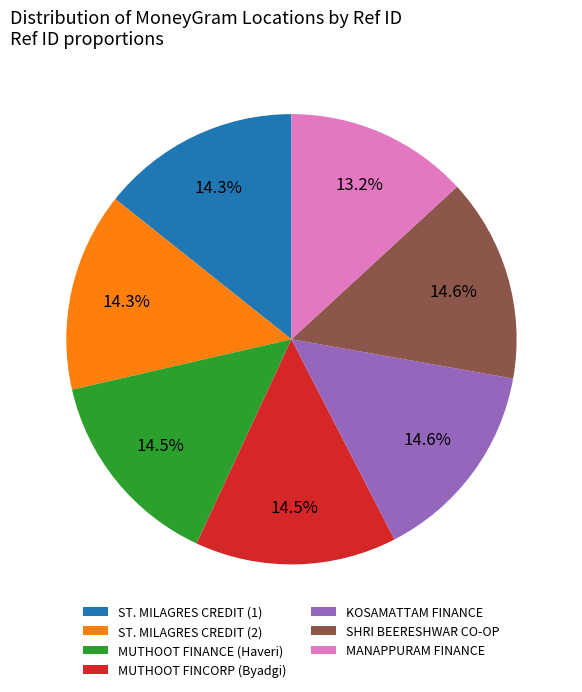

Is there a majority slice in this chart?

No